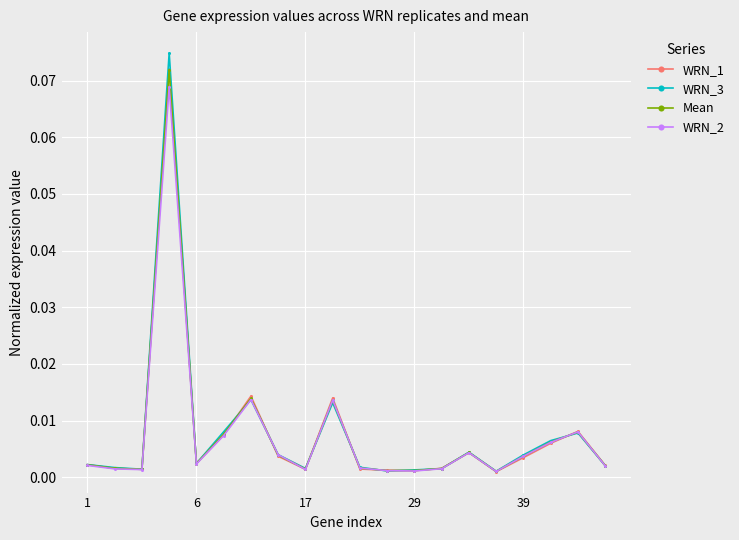

At how many categories does at least one series exceed 0?

20